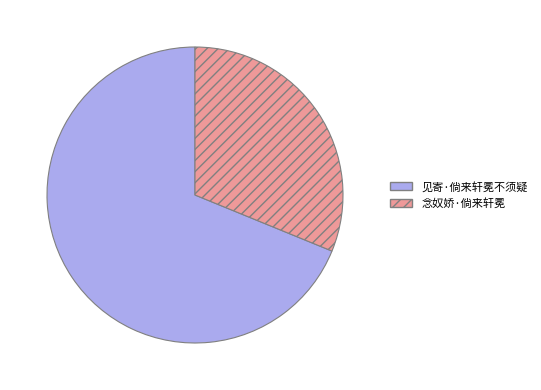

The 见寄·倘来轩冕不须疑 slice represents 69% of the pie. True or false?

True